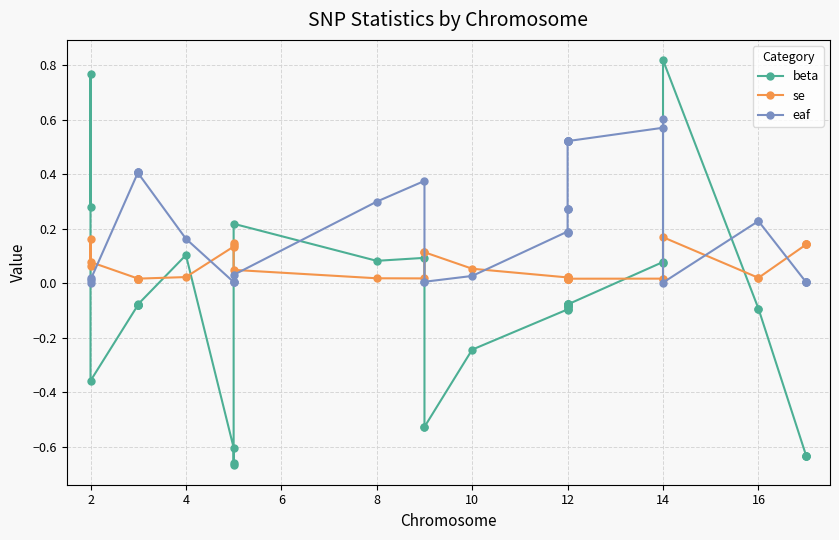

Reading left to right, what are all the values shown in this chart?

beta: 0.3	0.8	-0.4	-0.1	-0.1	-0.1	-0.1	-0.1	0.1	-0.6	-0.7	-0.7	0.2	0.1	0.1	-0.5	-0.5	-0.2	-0.1	-0.1	-0.1	-0.1	-0.1	-0.1	-0.1	-0.1	-0.1	-0.1	-0.1	-0.1	-0.1	0.1	0.1	0.8	-0.1	-0.1	-0.6	-0.6	-0.6	-0.6
se: 0.1	0.2	0.1	0.0	0.0	0.0	0.0	0.0	0.0	0.1	0.1	0.1	0.0	0.0	0.0	0.1	0.1	0.1	0.0	0.0	0.0	0.0	0.0	0.0	0.0	0.0	0.0	0.0	0.0	0.0	0.0	0.0	0.0	0.2	0.0	0.0	0.1	0.1	0.1	0.1
eaf: 0.0	0.0	0.0	0.4	0.4	0.4	0.4	0.4	0.2	0.0	0.0	0.0	0.0	0.3	0.4	0.0	0.0	0.0	0.2	0.2	0.2	0.3	0.3	0.3	0.5	0.5	0.5	0.5	0.5	0.5	0.5	0.6	0.6	0.0	0.2	0.2	0.0	0.0	0.0	0.0